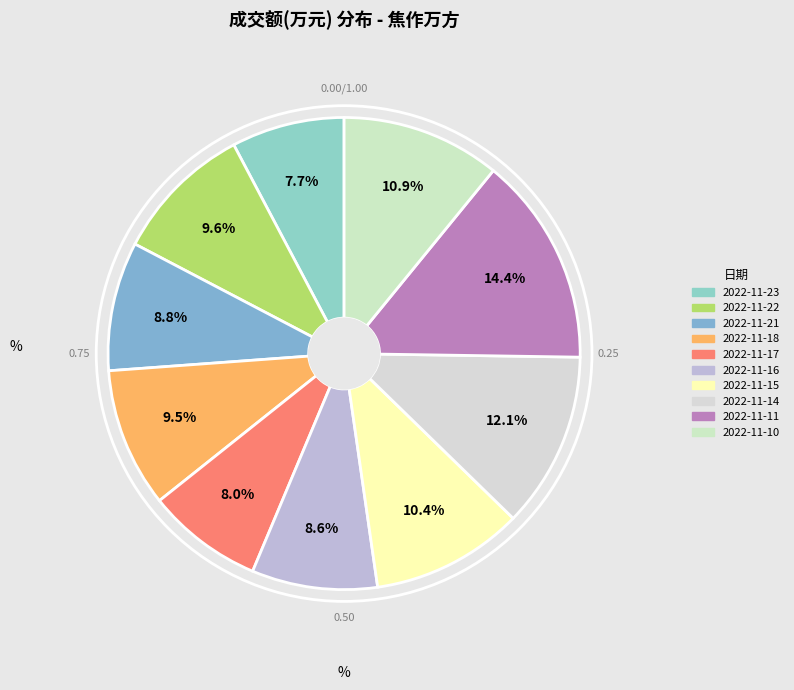

What percentage is the 2022-11-21 slice, to the nearest percent?

9%